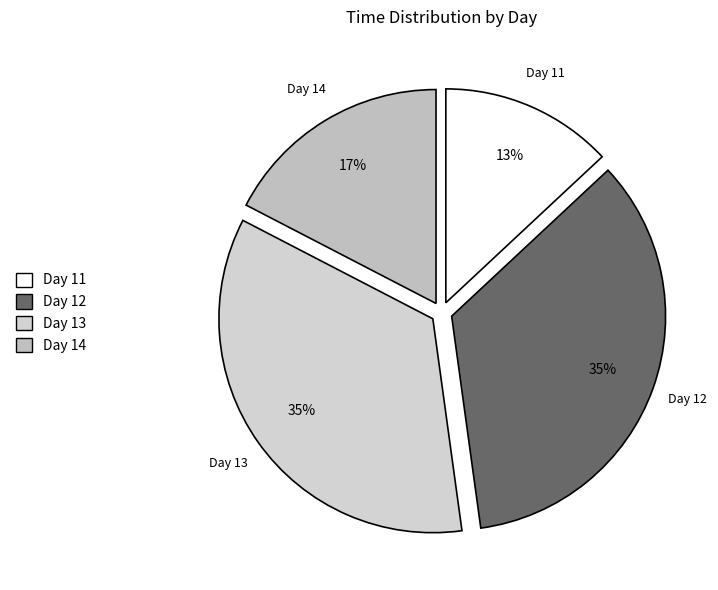

How many segments does this pie chart have?

4